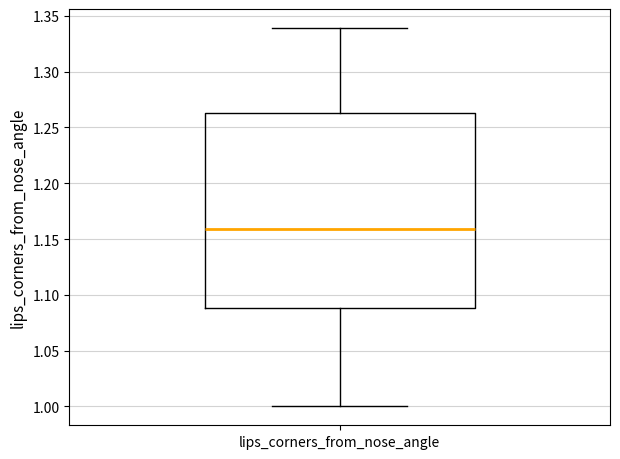

Read this box plot against the y-axis: the position of the median line, the range covered by the box, and the ends of both whiskers. The values are not printed on the chart, so give them approximately, as read against the axis.

median 1.160, box 1.090 to 1.265, whiskers 1.000 to 1.340